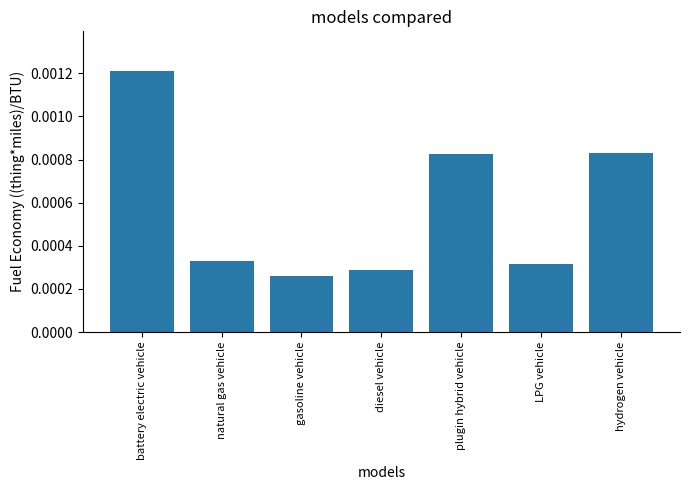

At which label is the value closest to 0?

gasoline vehicle